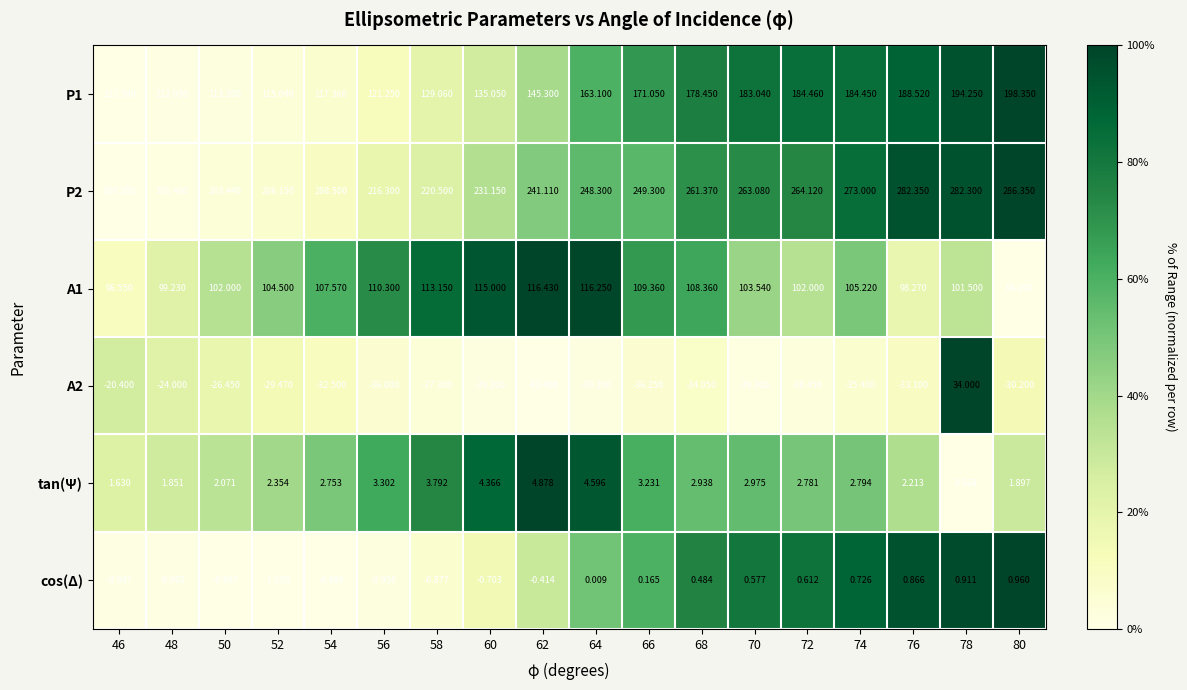

Count the number of data series in this chart.

6